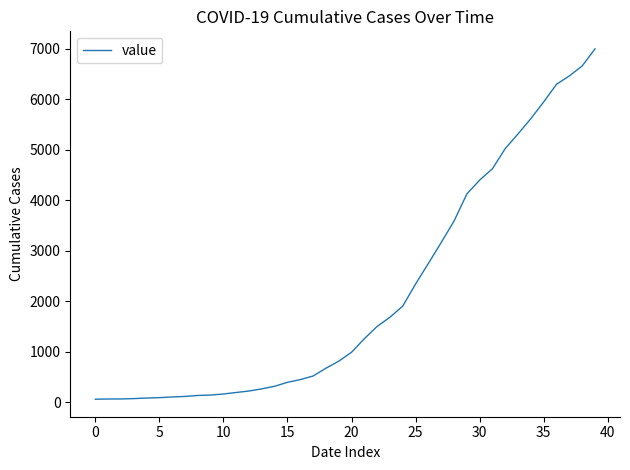

What is the greatest value displayed?

6995